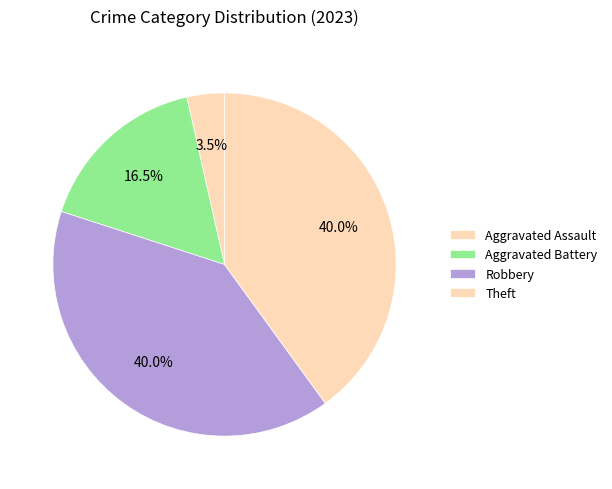

Count the number of slices in the pie.

4